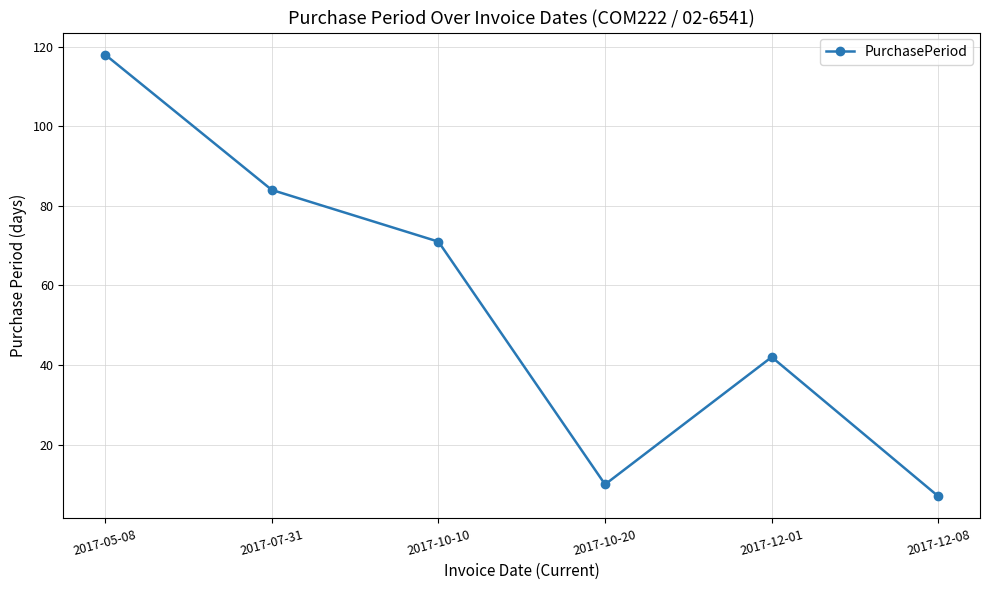

What is the minimum value shown in the chart?

7